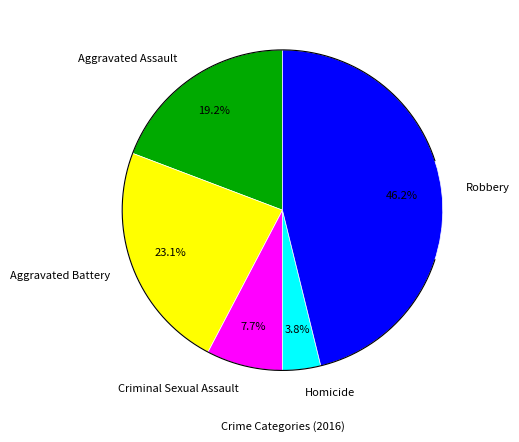

To the nearest percent, what portion does Aggravated Battery represent?

23%